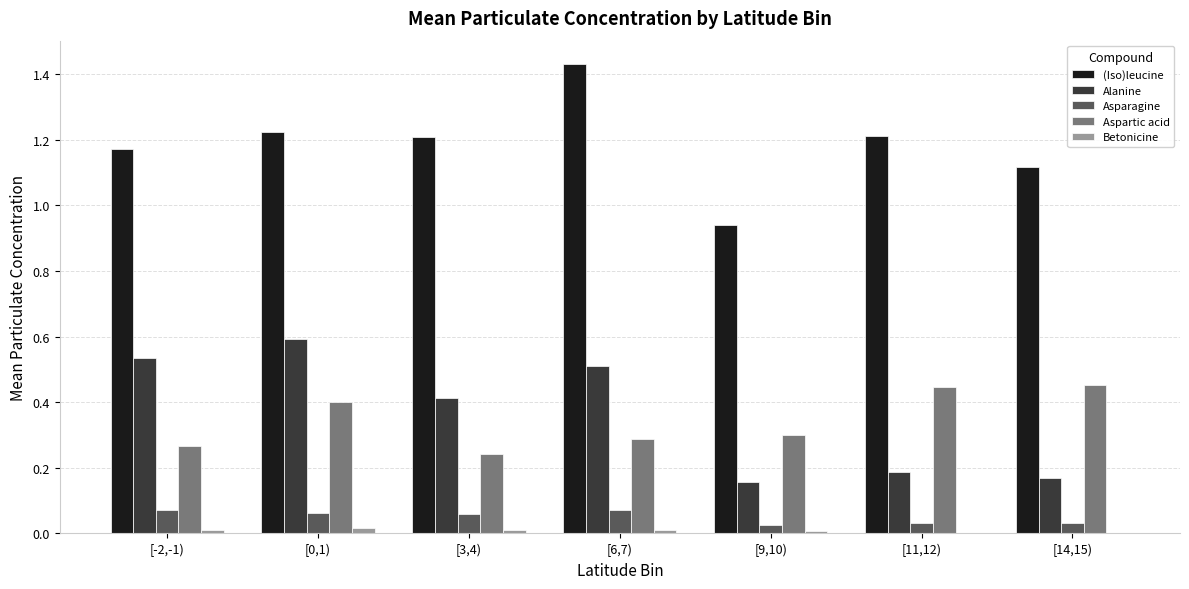

At which label does (Iso)leucine reach its peak?

[6,7)